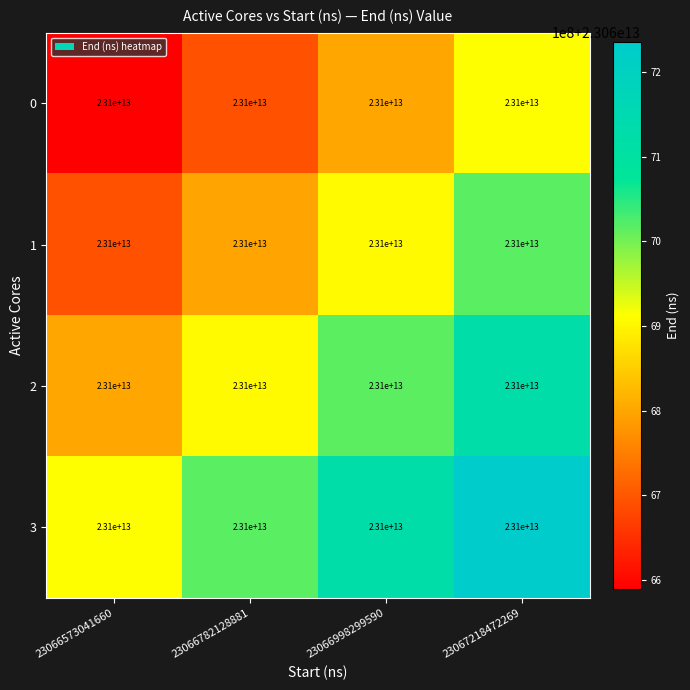

The value of 1 at 23066998299590 is 9802741490707.0. True or false?

False